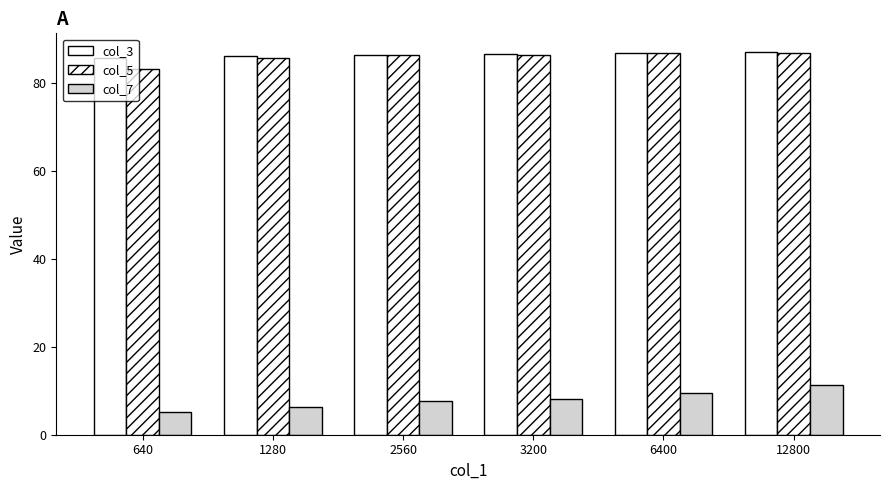

How many bars are there in each group?

3